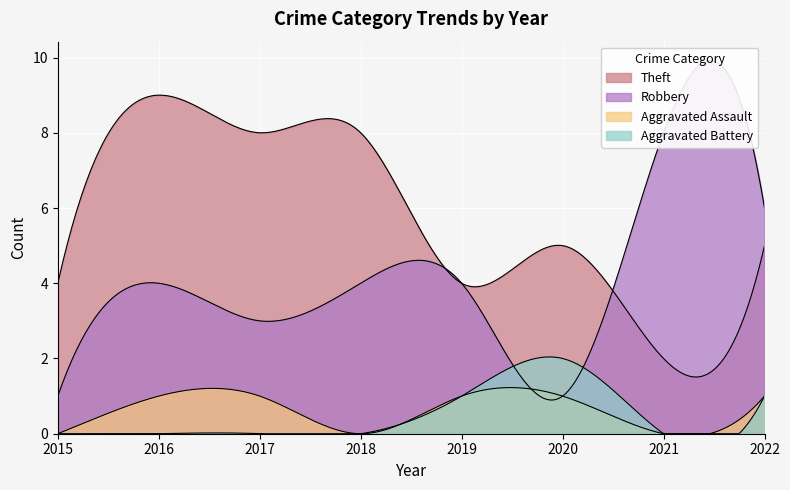

Rank the series by their maximum value, from highest to lowest.

Theft, Robbery, Aggravated Battery, Aggravated Assault